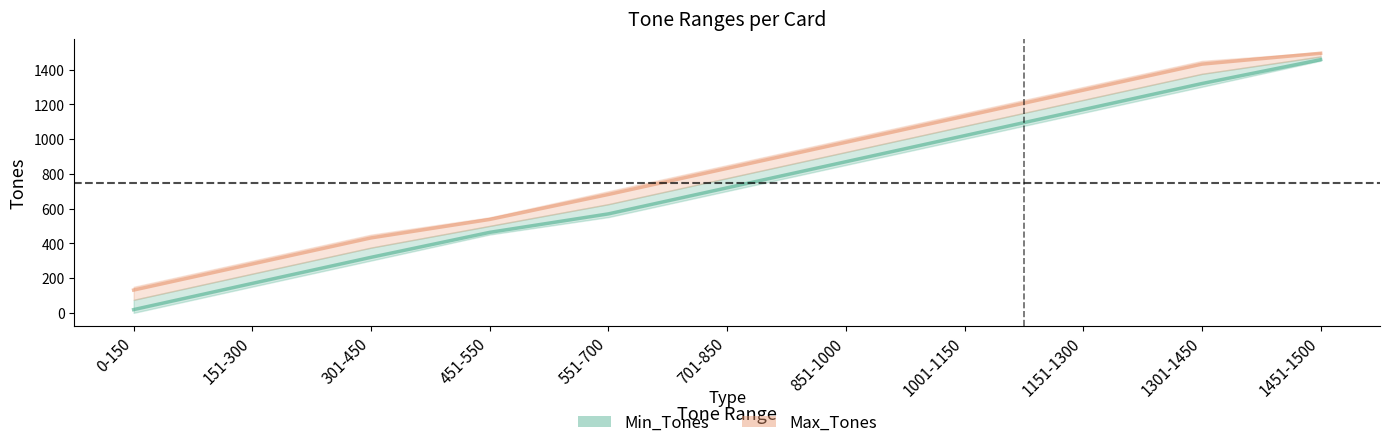

Reading left to right, extract all data points from this chart.

Min_Tones: 18.8	169.6	319.6	463.4	569.6	719.6	869.6	1019.6	1169.6	1319.6	1457.1
Max_Tones: 131.2	281.4	431.4	537.6	681.4	831.4	981.4	1131.4	1281.4	1431.4	1493.9